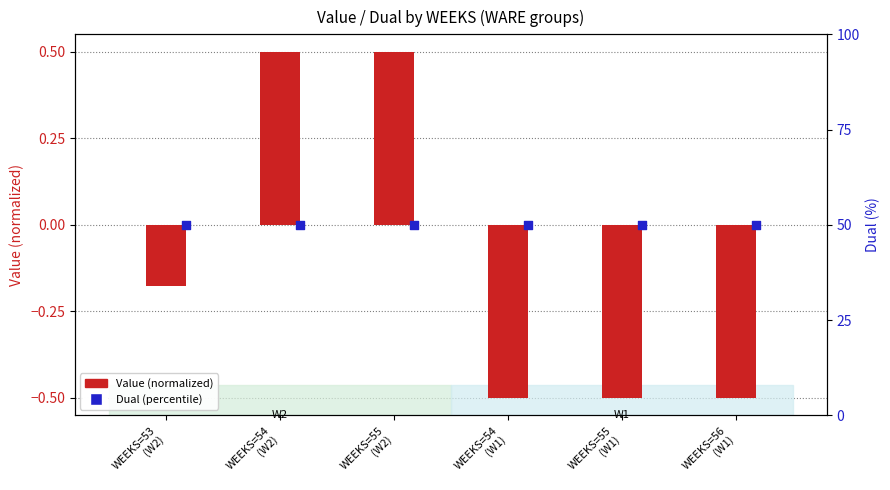

Which series contains the lowest Y value?

Value (normalized)